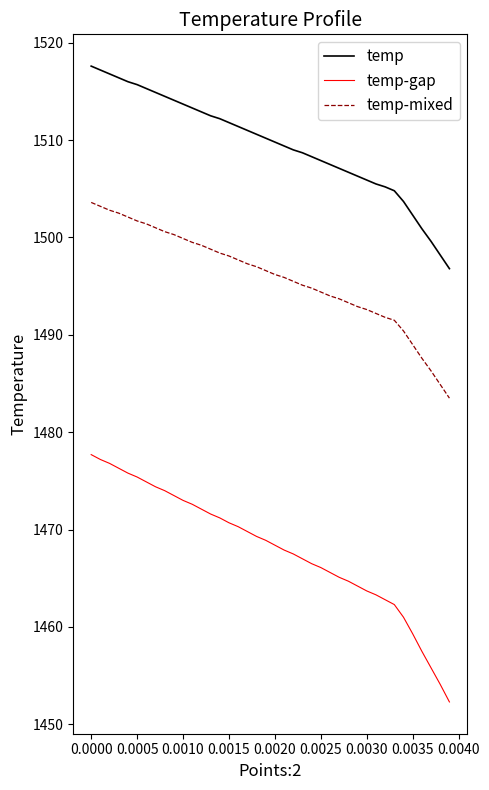

True or false: temp-mixed and temp-gap cross at least once.

False